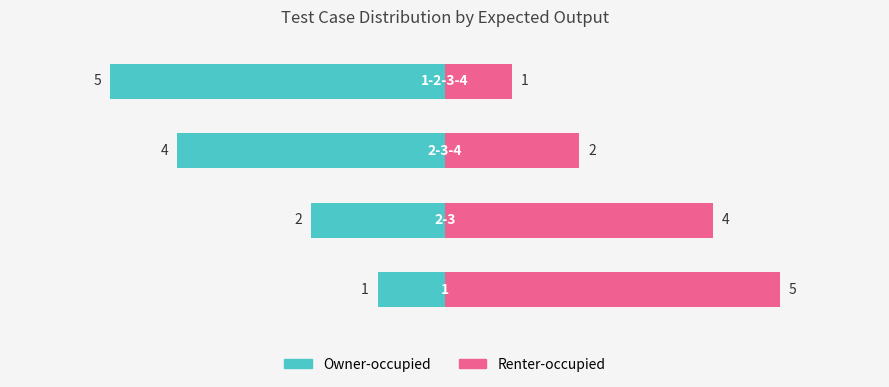

The chart shows a value of 5 at 1-2-3-4. True or false?

True